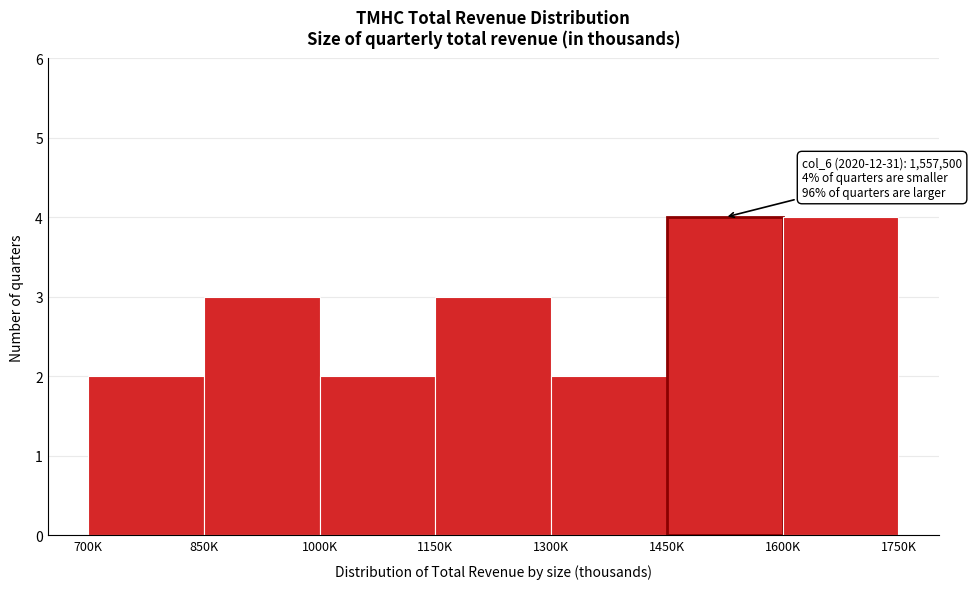

Reading left to right, extract all data points from this chart.

700K=2	850K=3	1000K=2	1150K=3	1300K=2	1450K=4	1600K=4